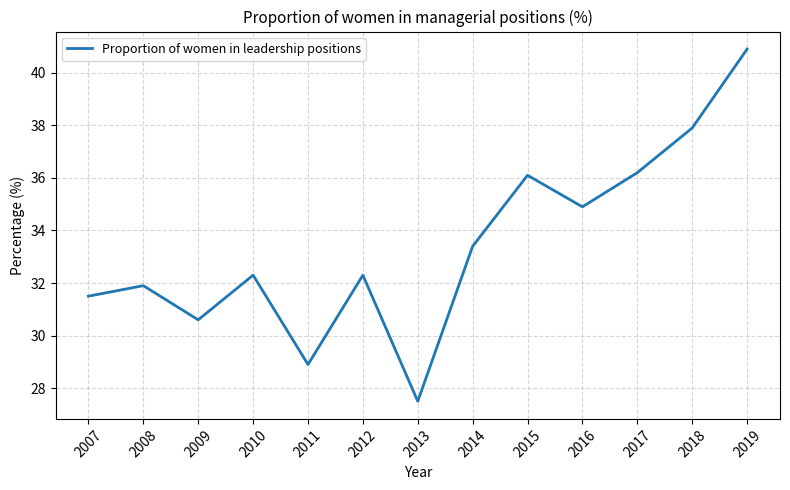

Reading left to right, list all the values displayed in this chart.

31.5	31.9	30.6	32.3	28.9	32.3	27.5	33.4	36.1	34.9	36.2	37.9	40.9